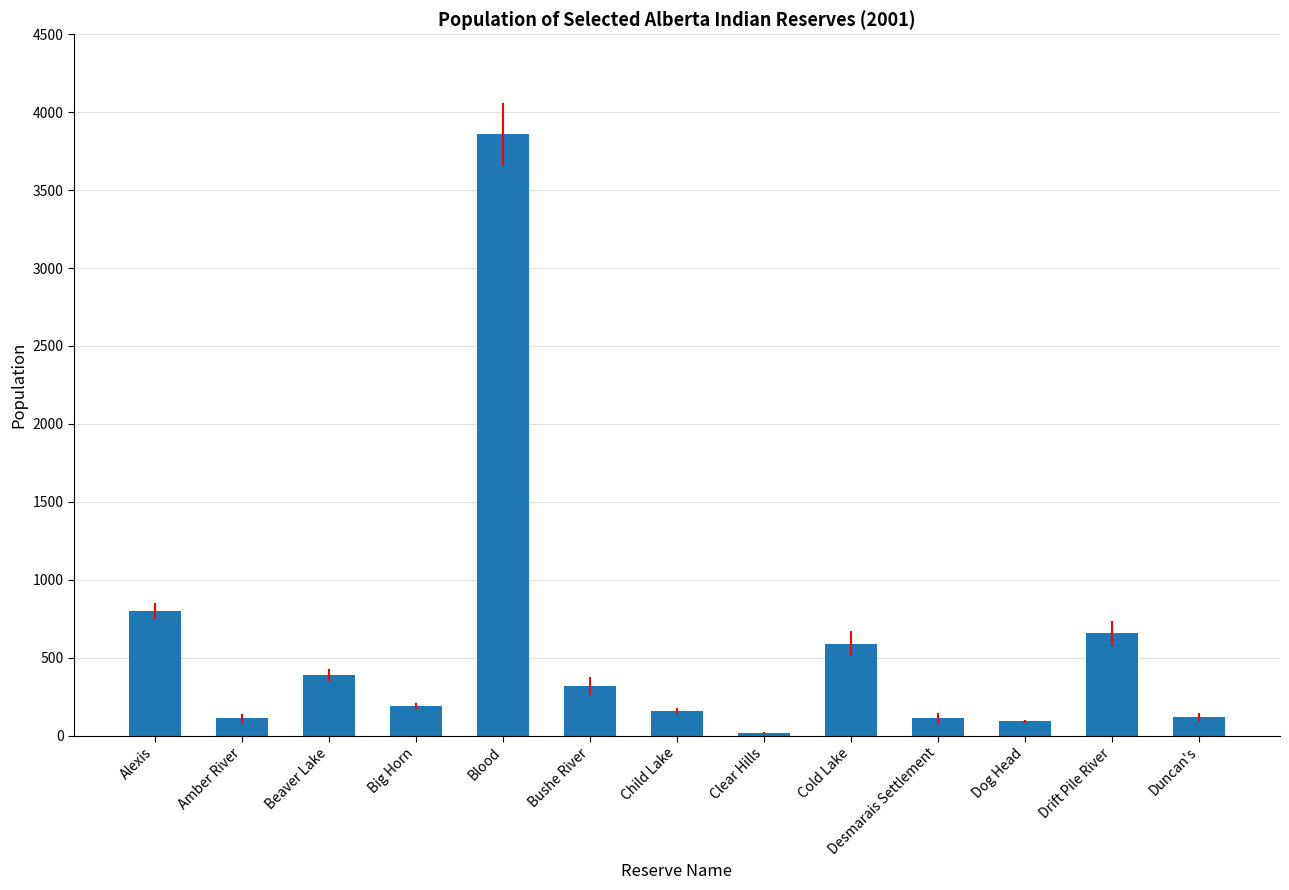

At which label is the value closest to 1936?

Alexis